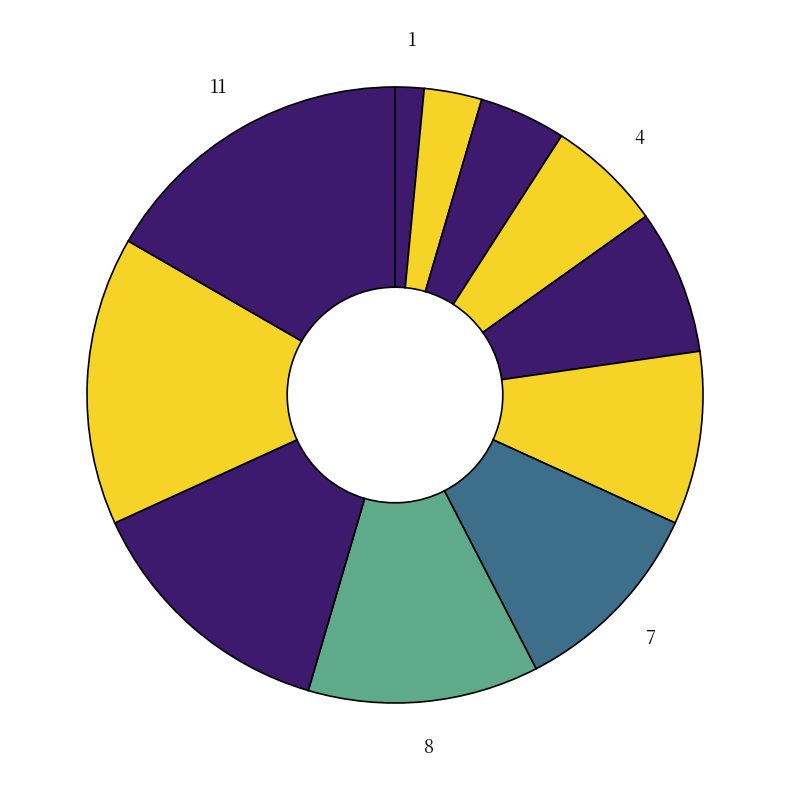

How many segments does this pie chart have?

11